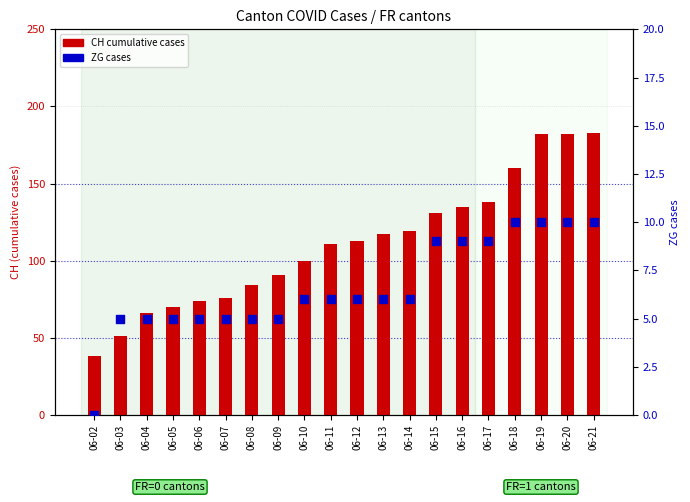

Which series reaches the maximum Y coordinate?

CH (total)